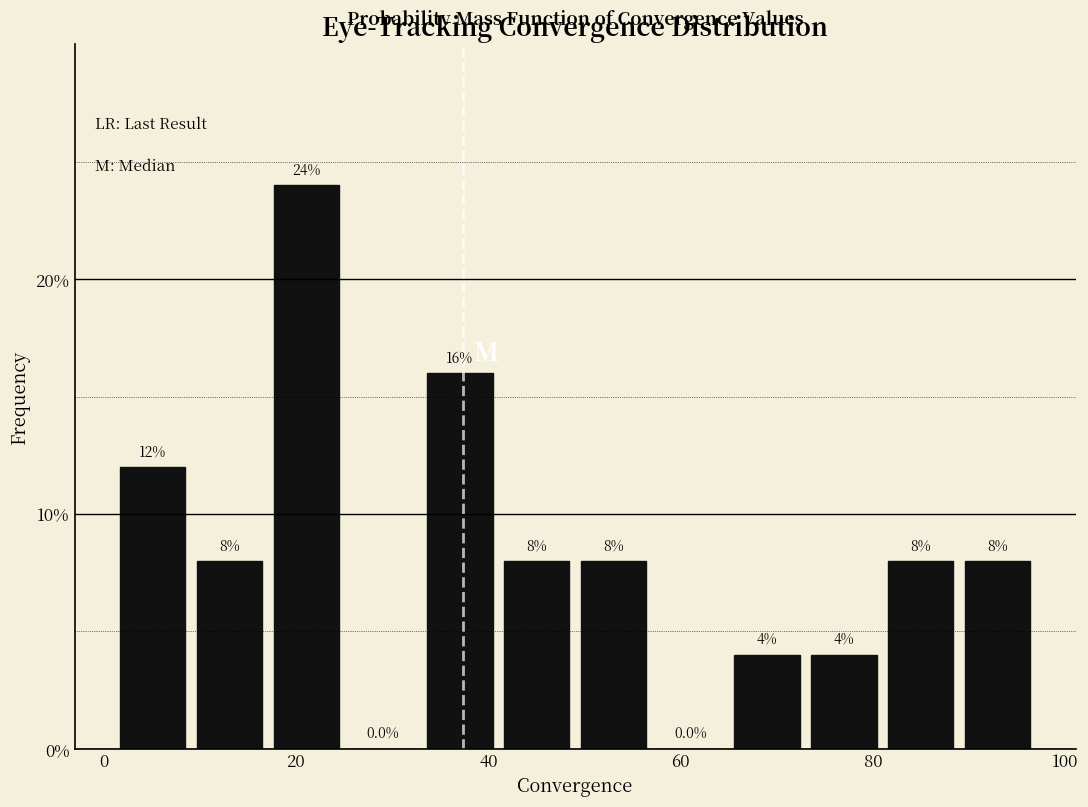

Around what value on the x-axis is the tallest bar? Give the approximate position of its centre, as read against the axis.

22